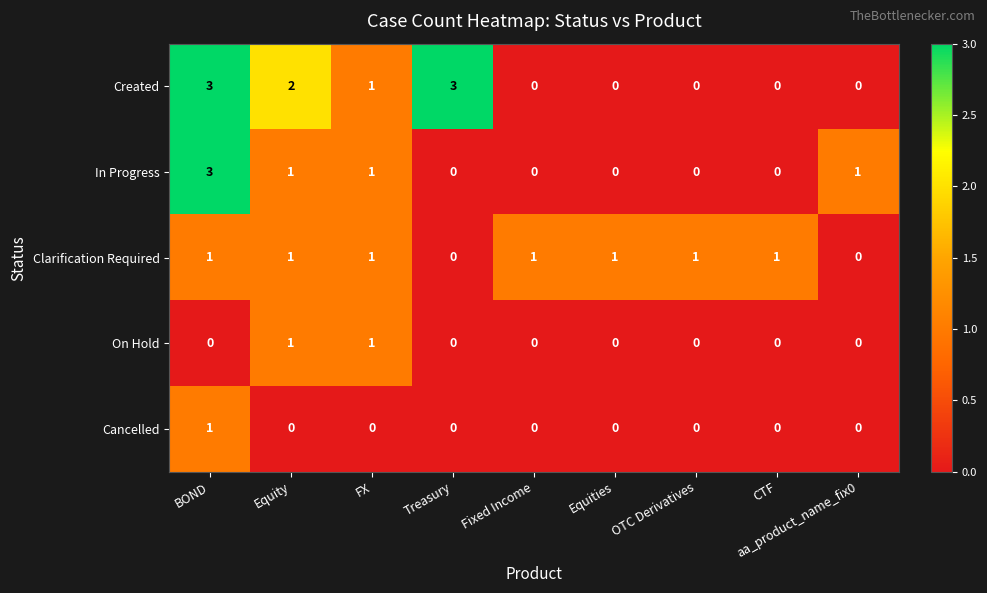

What is the spread (max minus min) of values at BOND?

3